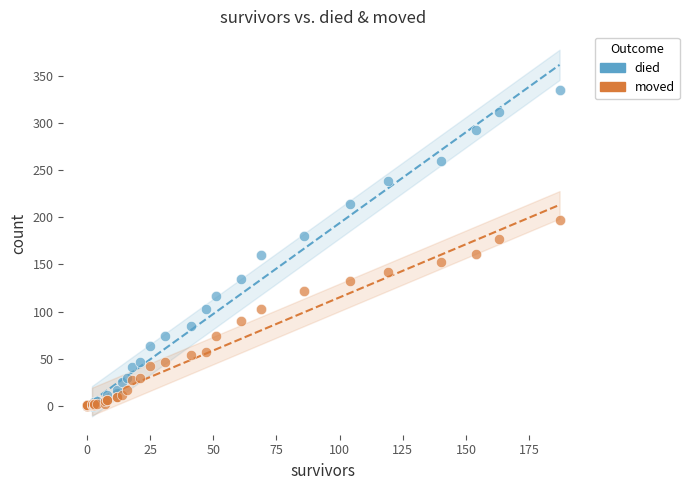

What are all the series names shown in the legend?

died, moved